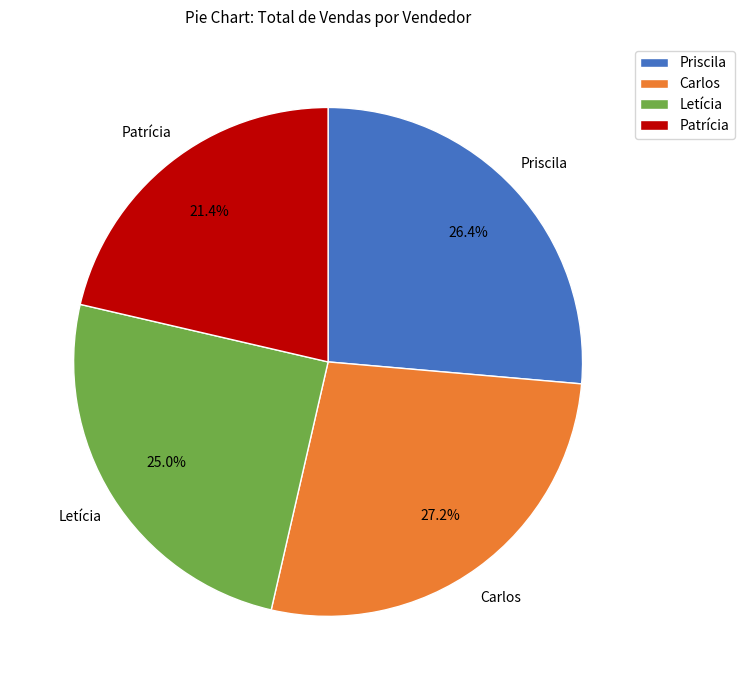

Does Priscila account for over 50% of the chart?

No